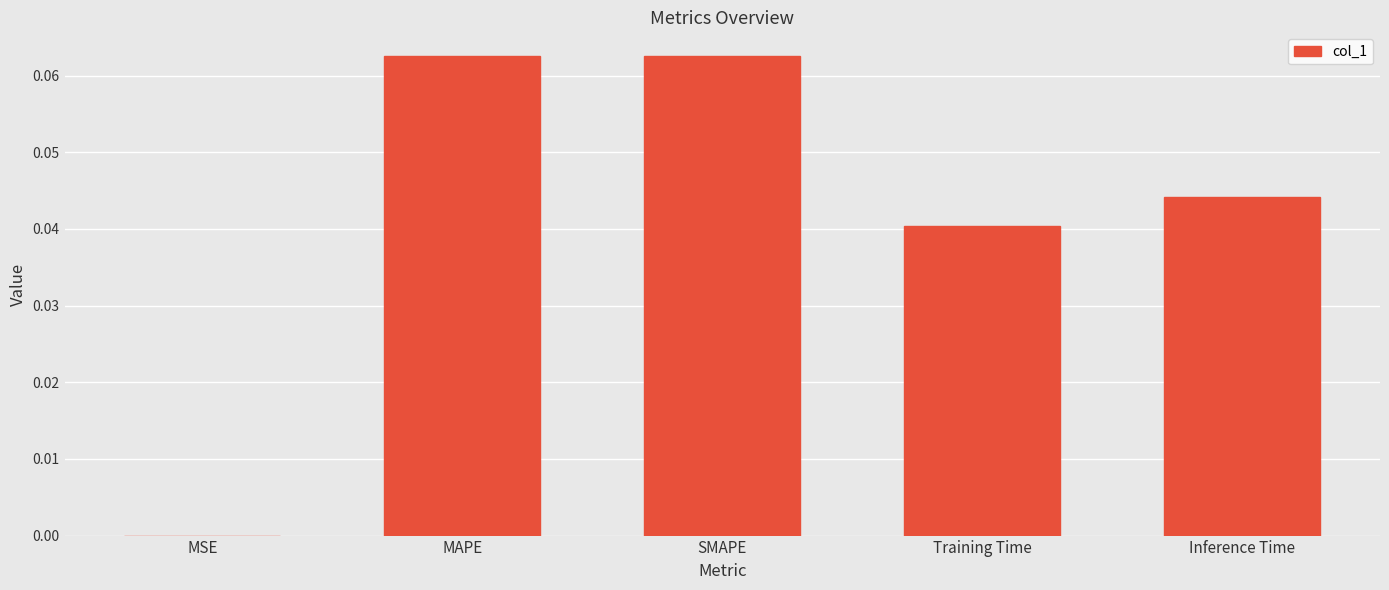

The value at MSE is 0.0. True or false?

True